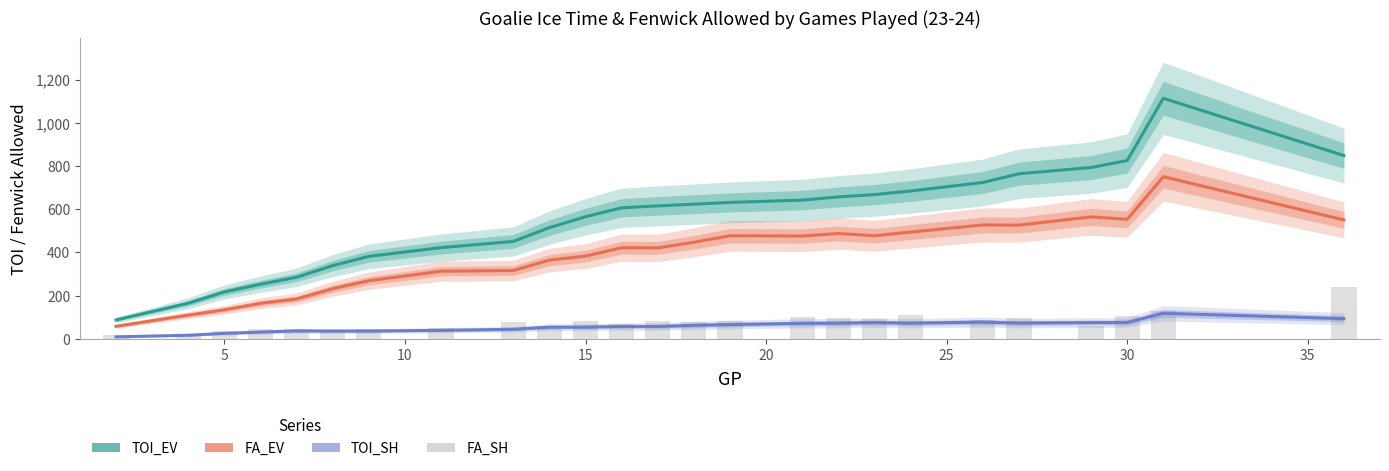

Which series has the largest range (max minus min)?

TOI_EV